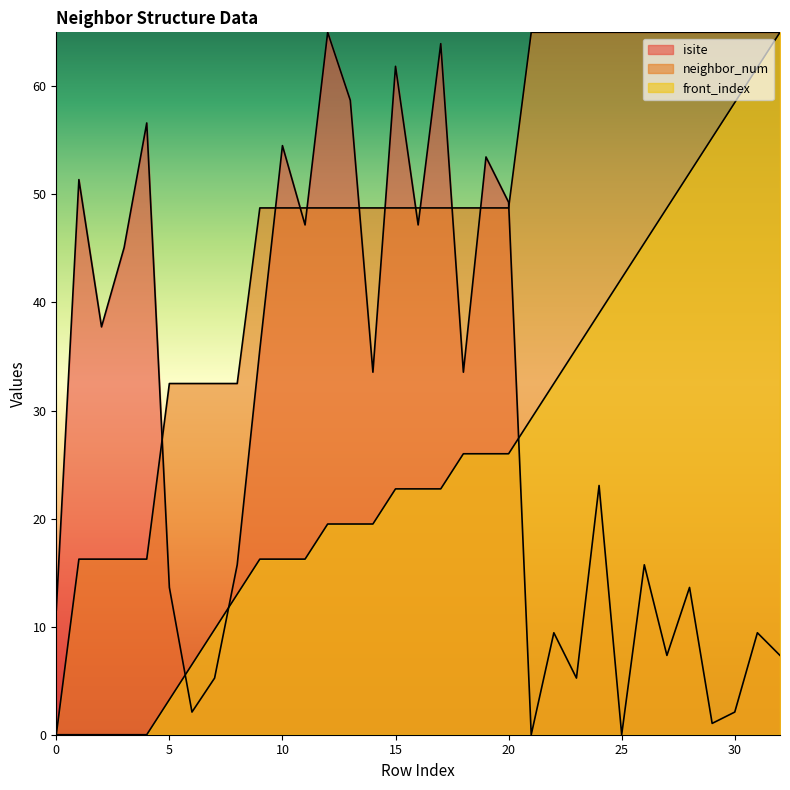

What is the approximate value of isite at 16?

47.2